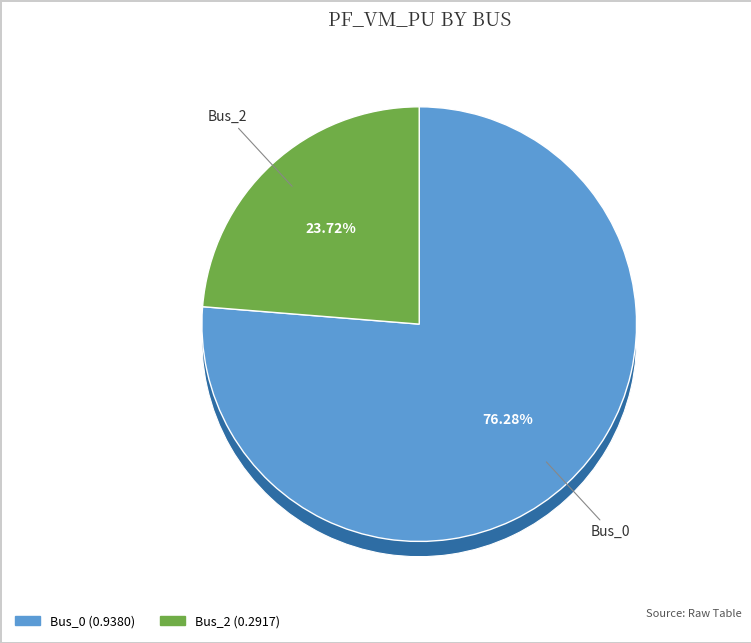

How much of the chart is everything except Bus_0?

23.7%